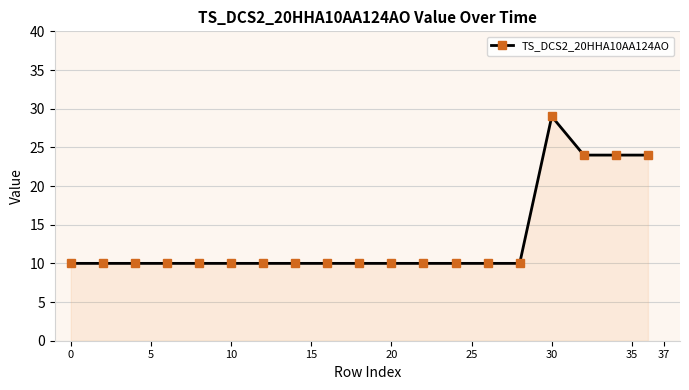

Reading right to left, what are all the values shown in this chart?

24	24	24	29	10	10	10	10	10	10	10	10	10	10	10	10	10	10	10